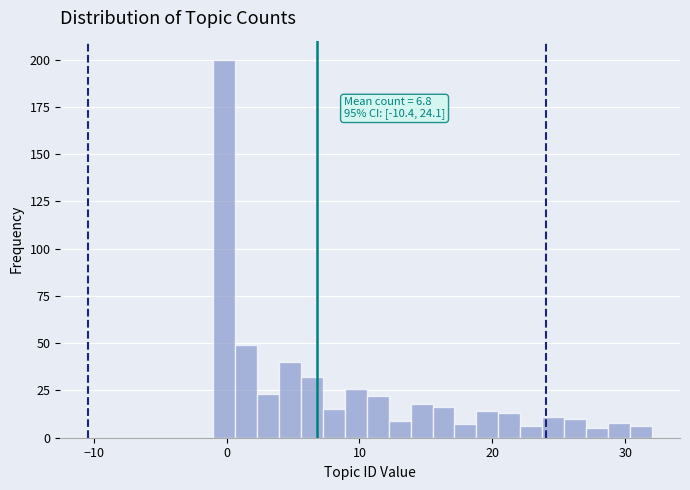

Around what value on the x-axis is the tallest bar? Give the approximate position of its centre, as read against the axis.

0